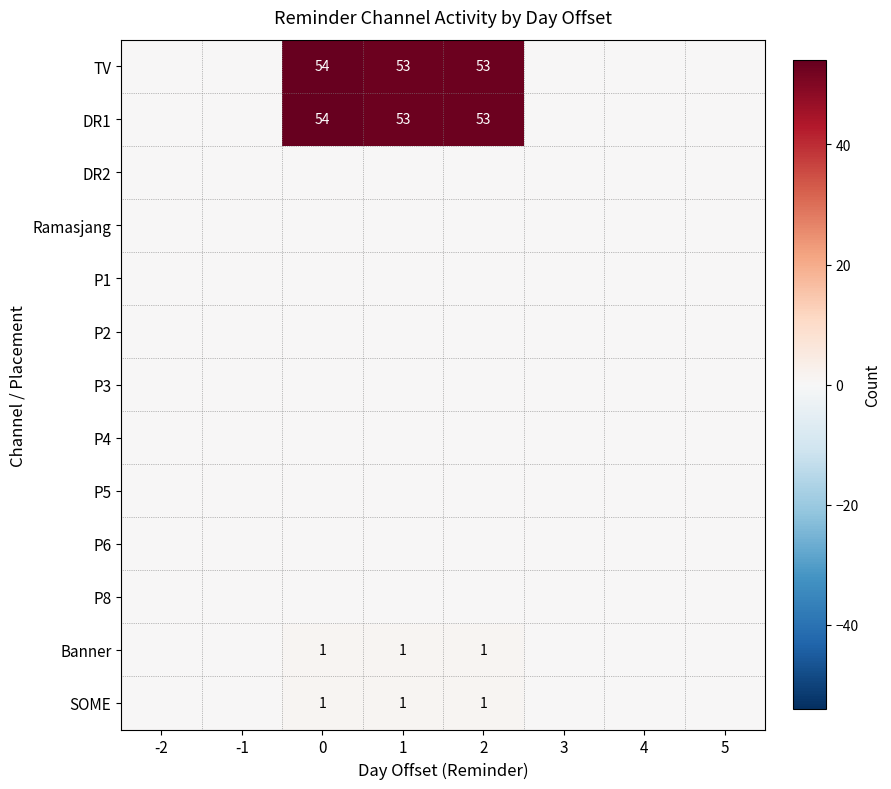

The value of TV at 0 is 54. True or false?

True